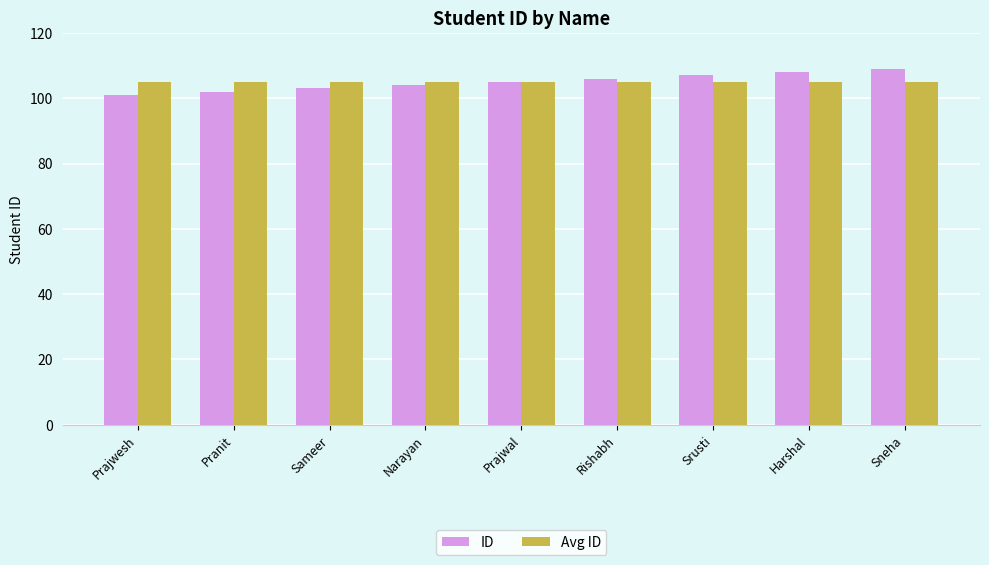

Reading right to left, extract all data points from this chart.

ID: Sneha=109	Harshal=108	Srusti=107	Rishabh=106	Prajwal=105	Narayan=104	Sameer=103	Pranit=102	Prajwesh=101
Avg ID: Sneha=105	Harshal=105	Srusti=105	Rishabh=105	Prajwal=105	Narayan=105	Sameer=105	Pranit=105	Prajwesh=105